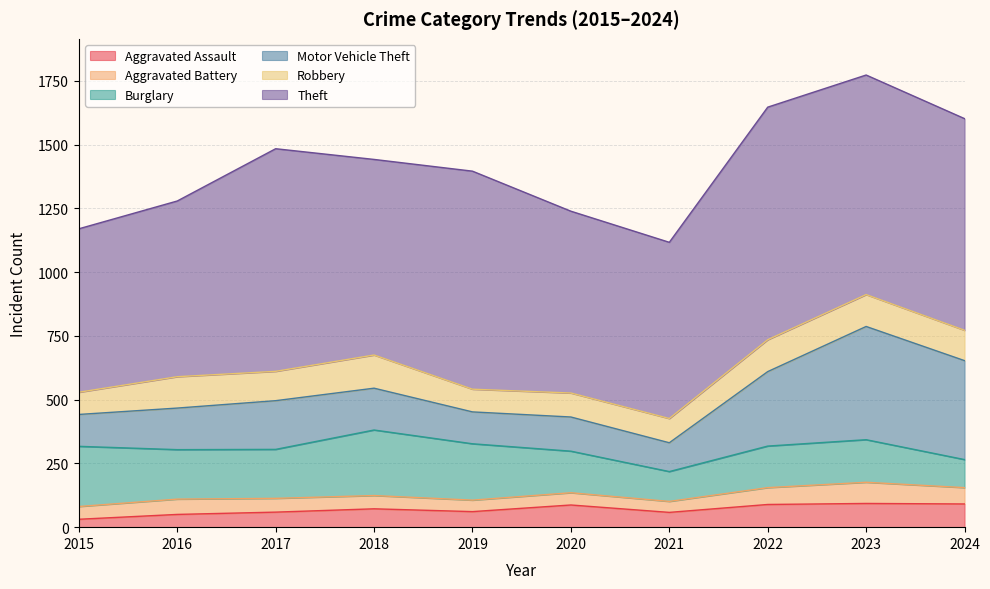

List the series in order of their peak value, highest first.

Theft, Motor Vehicle Theft, Burglary, Robbery, Aggravated Assault, Aggravated Battery